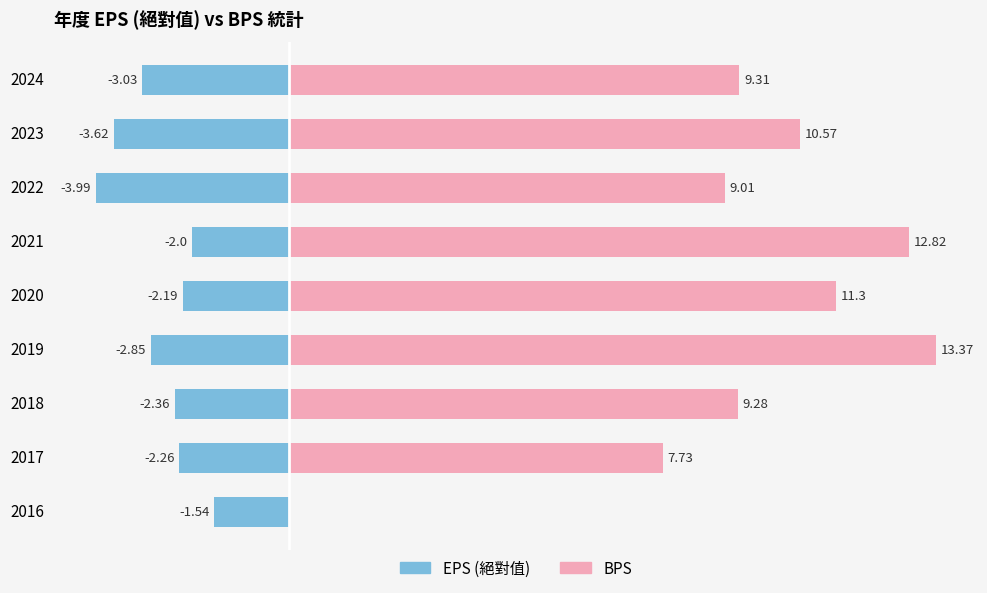

List the series in order of their peak value, lowest first.

EPS (絕對值), BPS